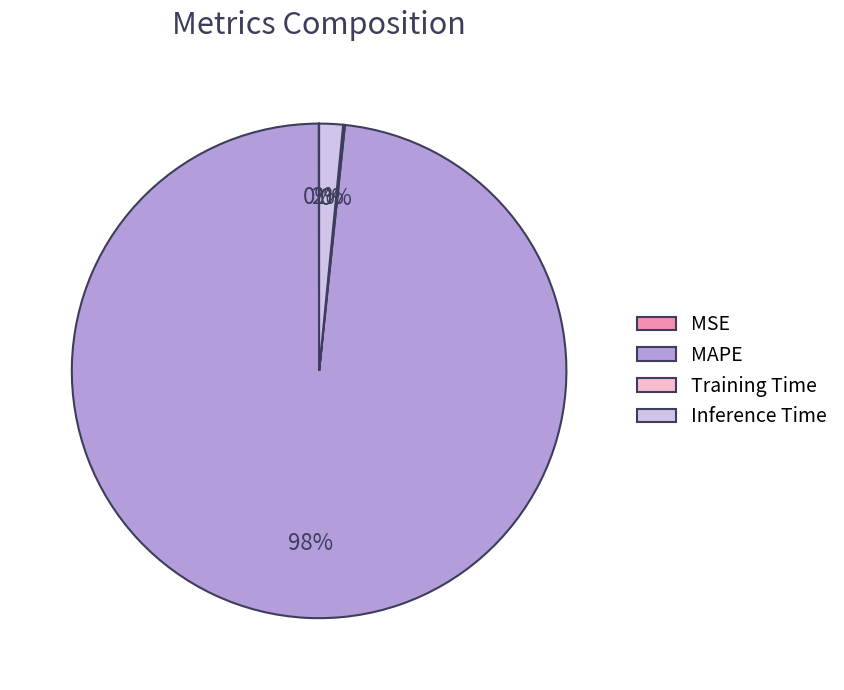

To the nearest percent, what portion does Inference Time represent?

2%